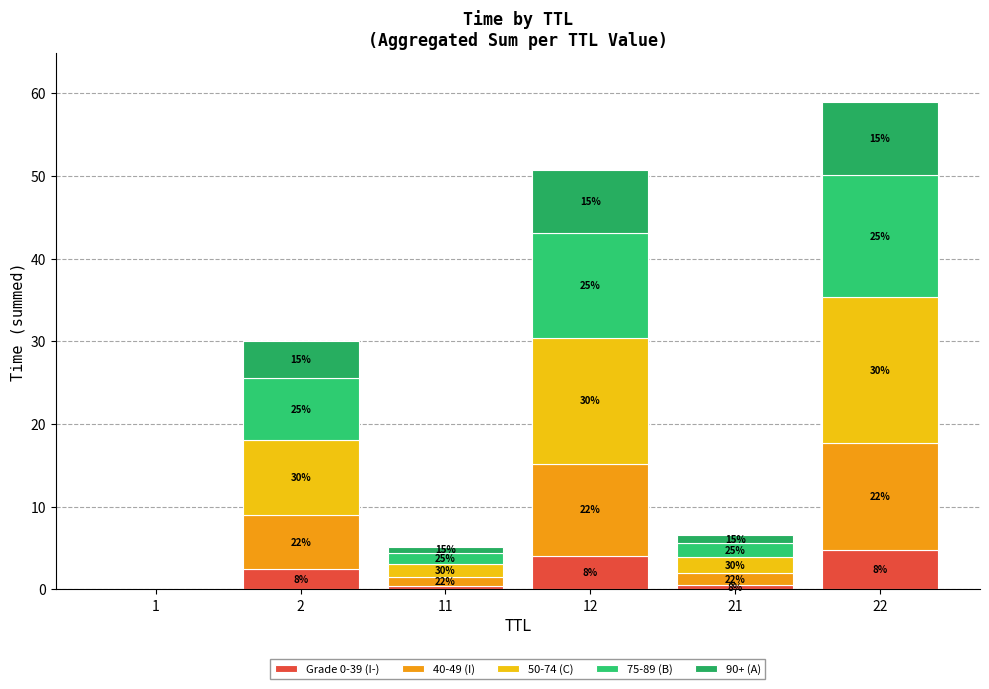

What is the difference between the maximum and minimum values in the 75-89 (B) series?

14.7